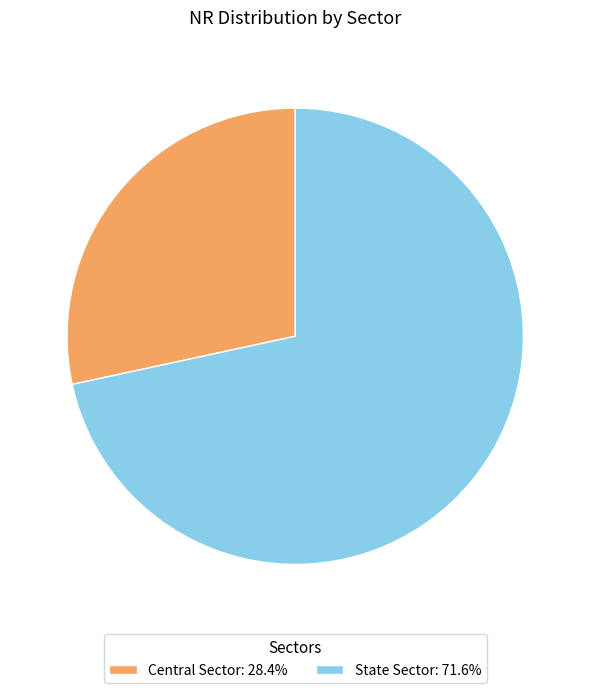

Rank the categories by value from highest to lowest.

State Sector, Central Sector